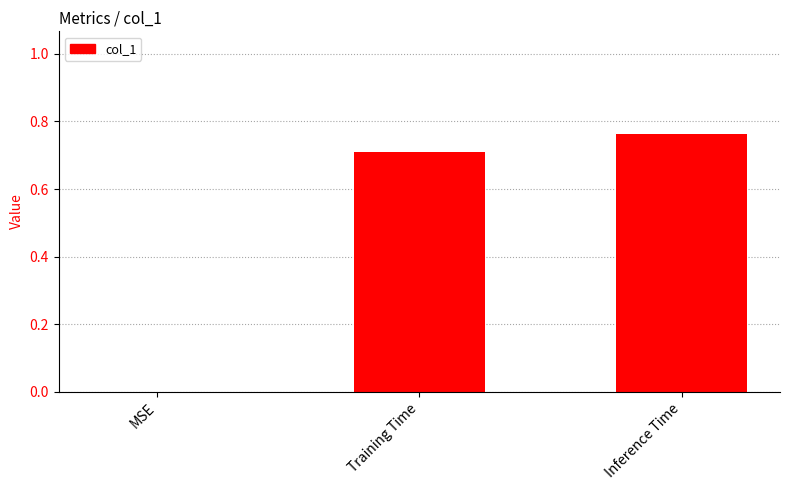

Which has a higher value, Inference Time or Training Time?

Inference Time